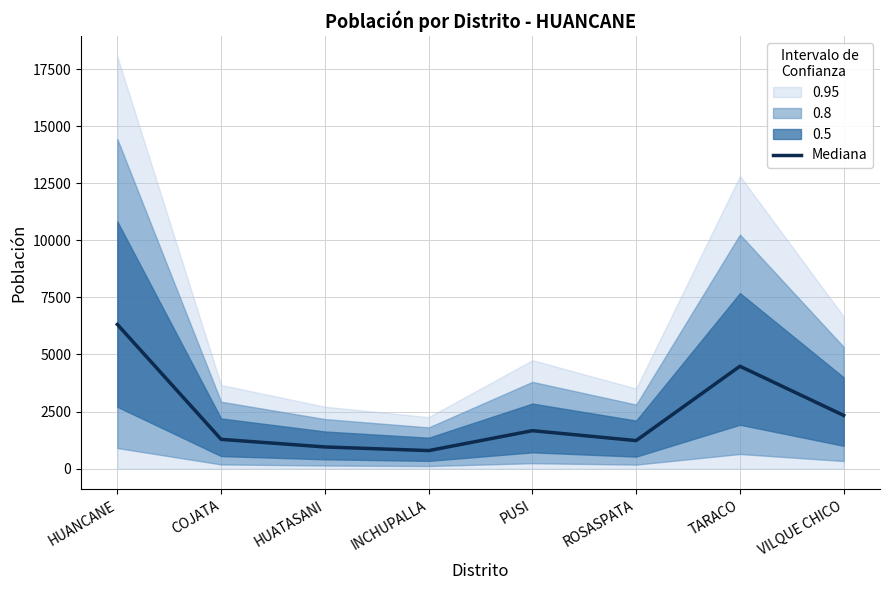

Reading right to left, list all the values displayed in this chart.

VILQUE CHICO=2331.3	TARACO=4484.5	ROSASPATA=1227.4	PUSI=1662.1	INCHUPALLA=789.6	HUATASANI=949.2	COJATA=1282.0	HUANCANE=6315.8